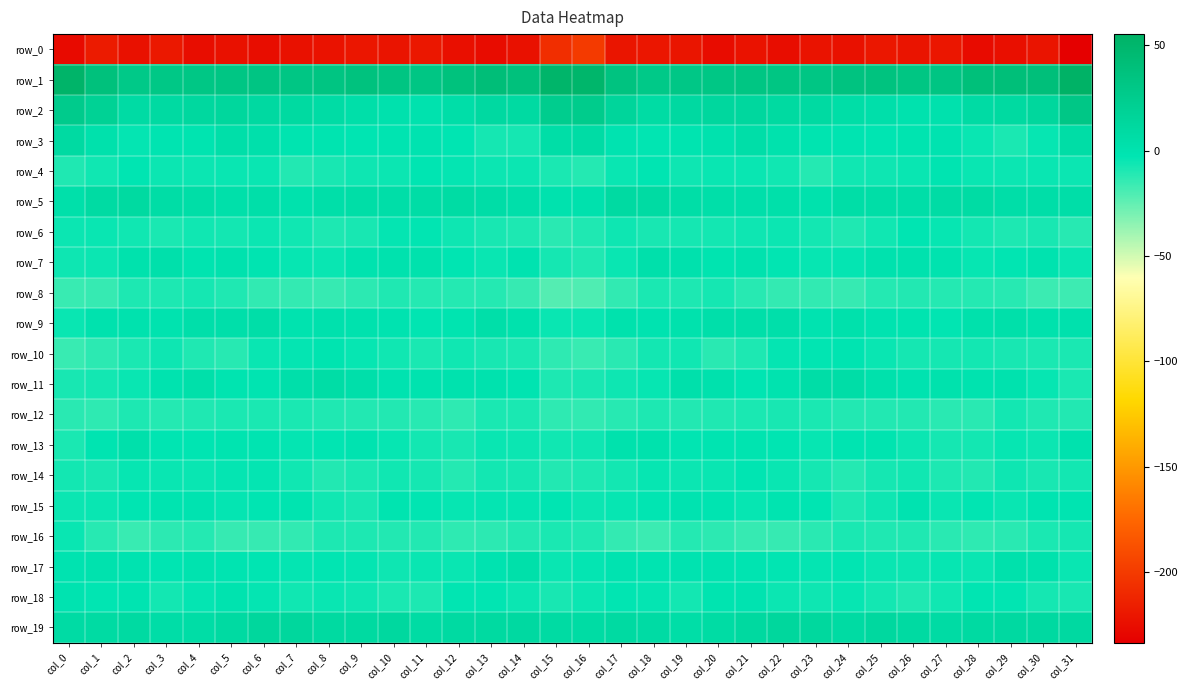

At which label is row_7 closest to -3?

col_22